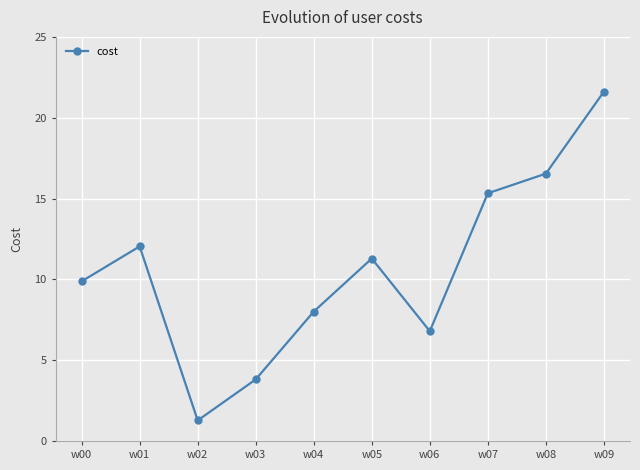

How many data points are less than 11?

5